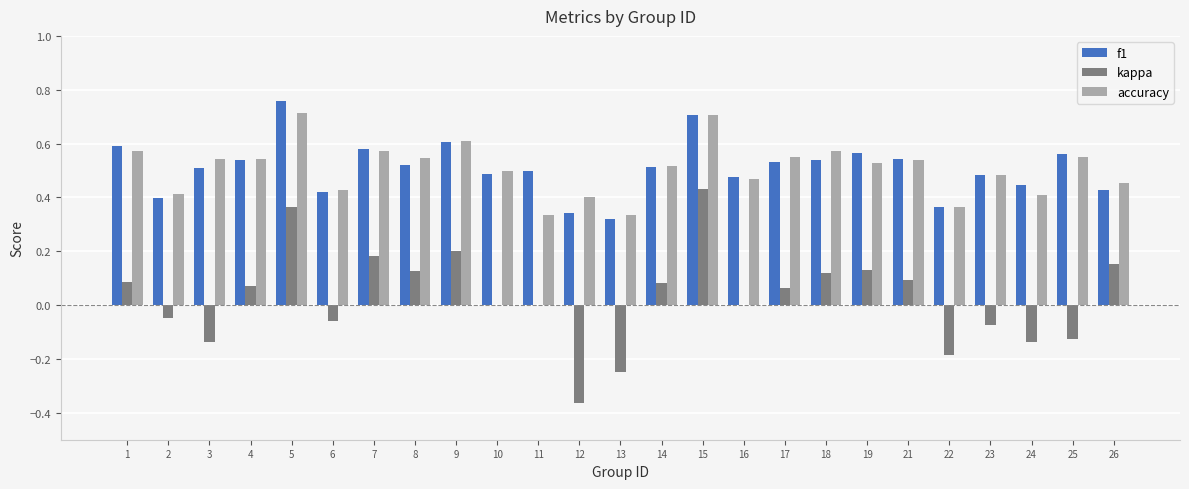

Which category has the highest value across all series?

5